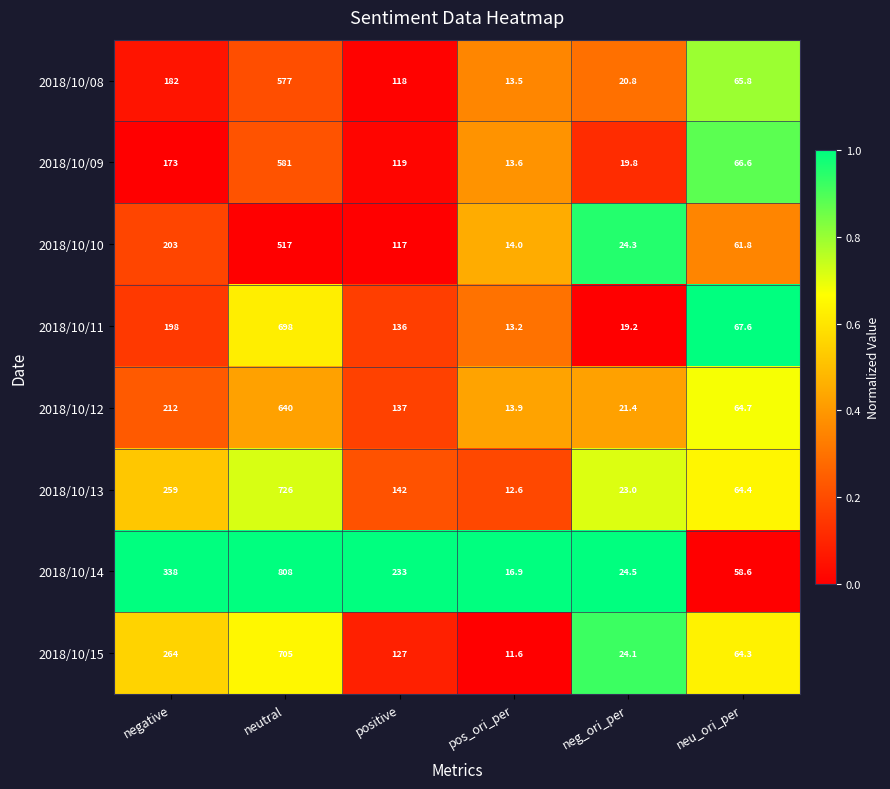

True or false: 2018/10/12 has a value of 640.0 at neutral.

True